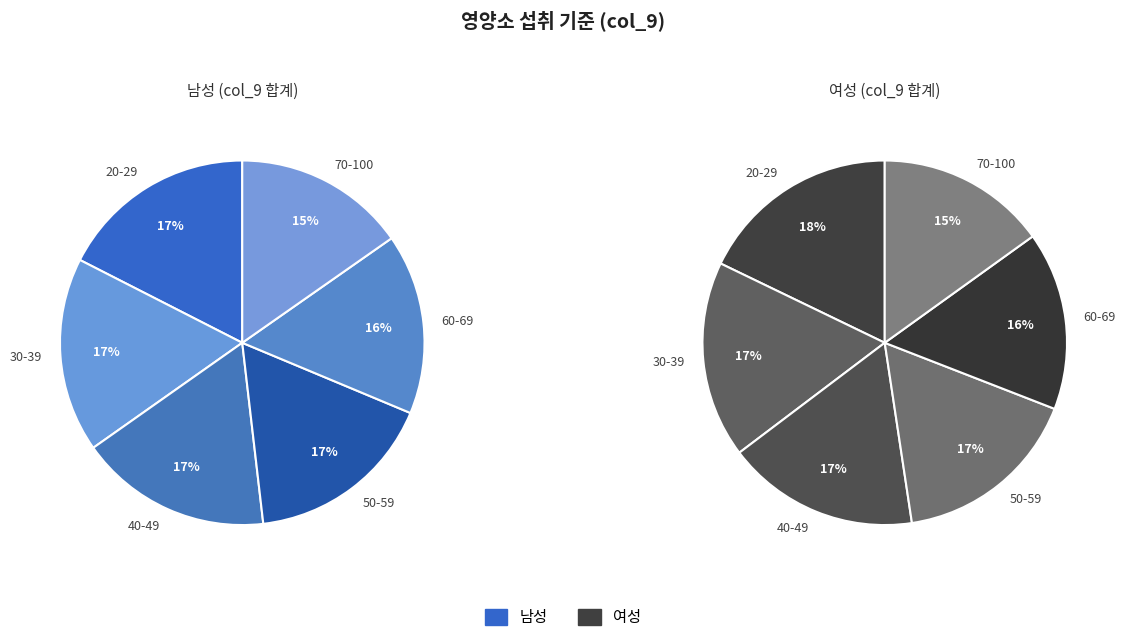

To the nearest percent, what is the difference between the largest and smallest slice percentages?

2%